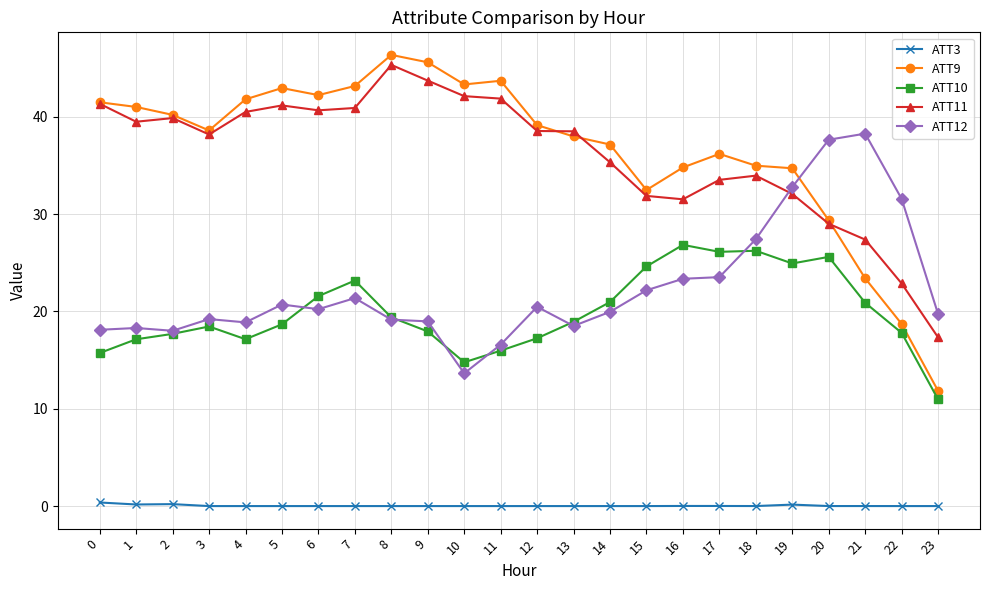

Which series has the largest total across all categories?

ATT9